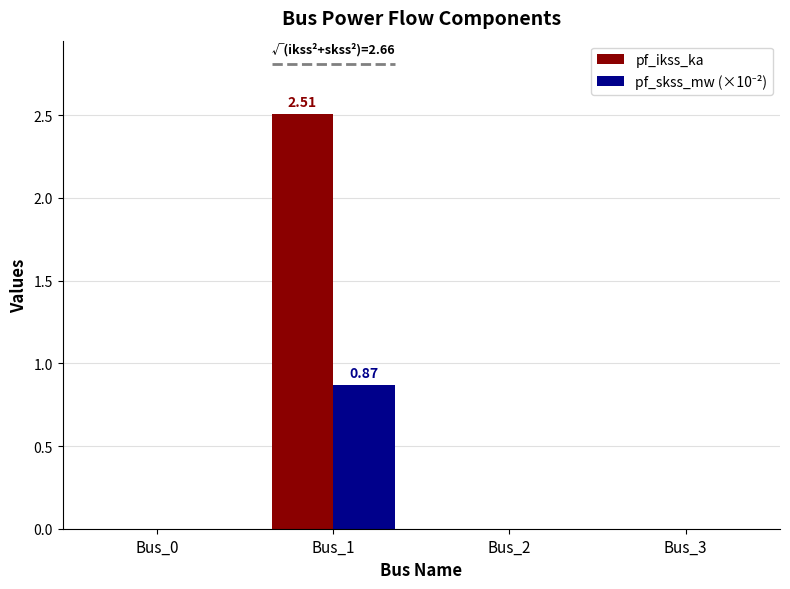

What is the maximum value for pf_skss_mw (×10⁻²)?

0.9